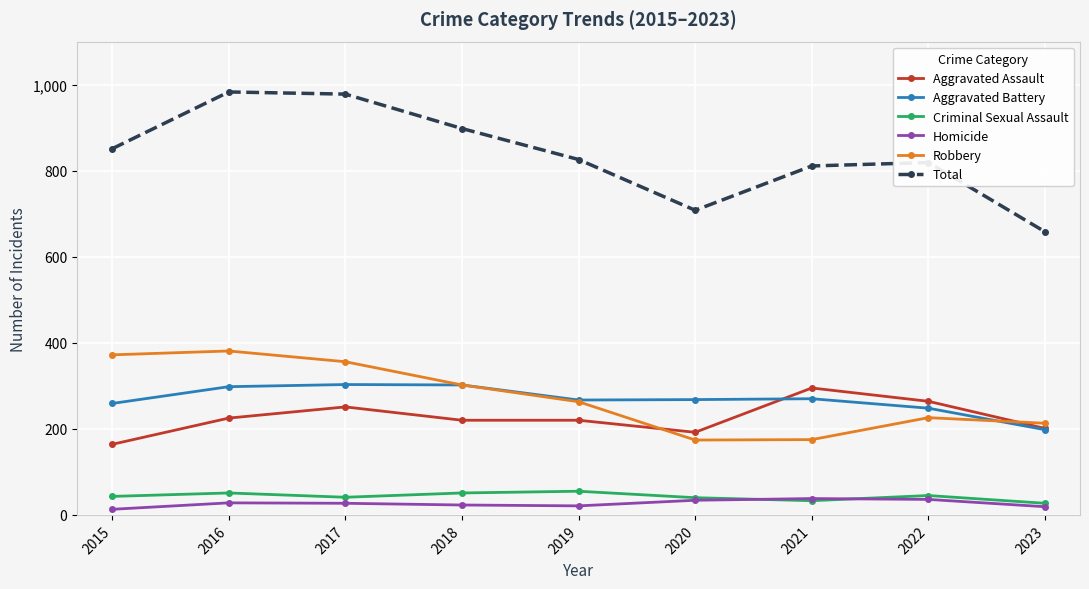

What is the value of the Aggravated Battery point at the 4th from the left?

302